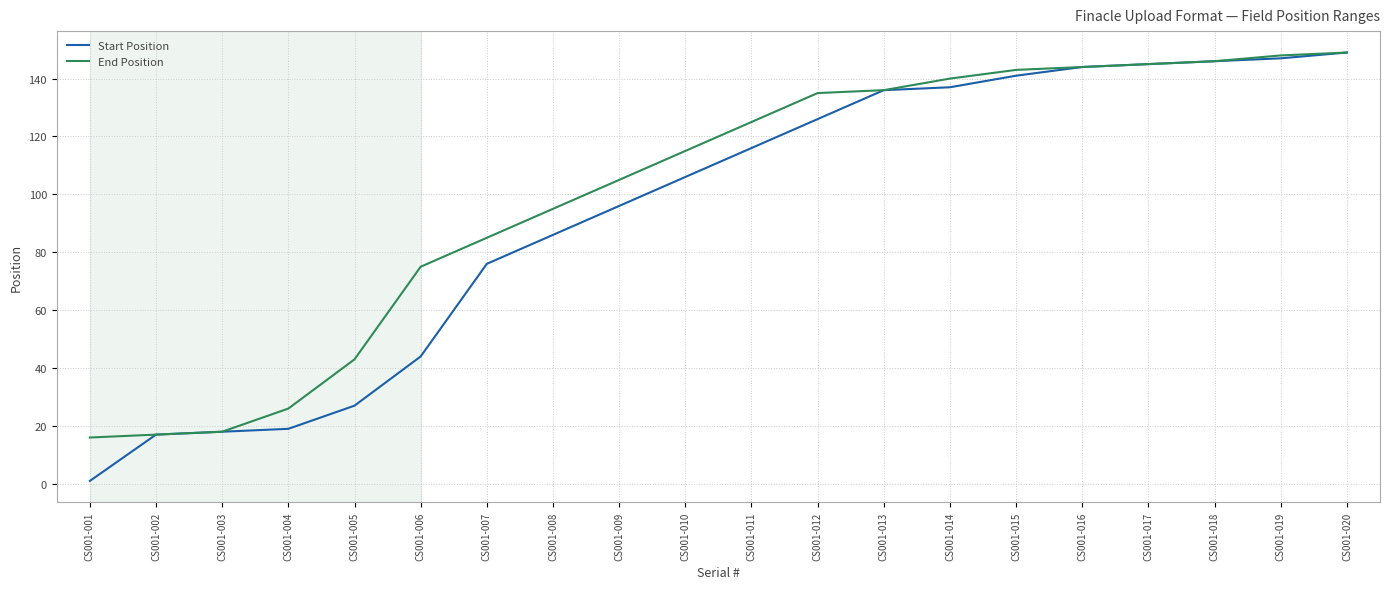

What is the sum of the End Position values at CS001-002 and CS001-005?

60